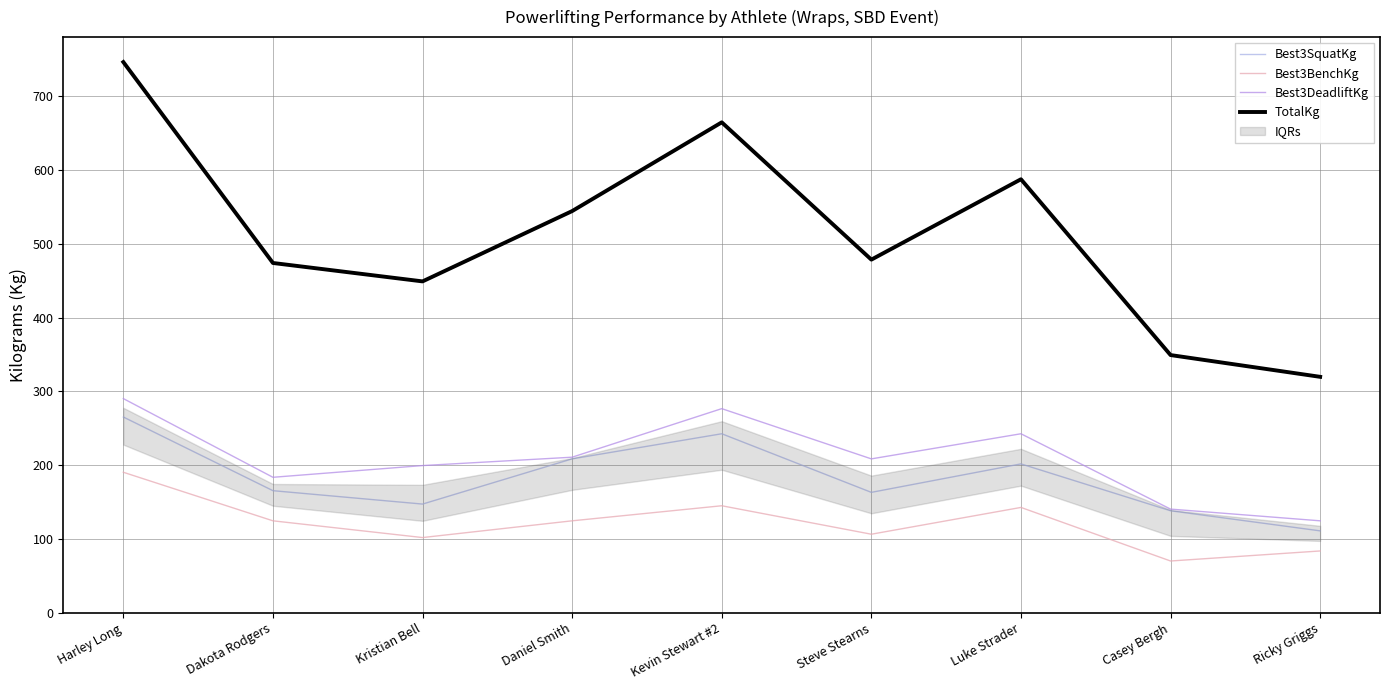

What is the maximum value shown in the chart?

746.2